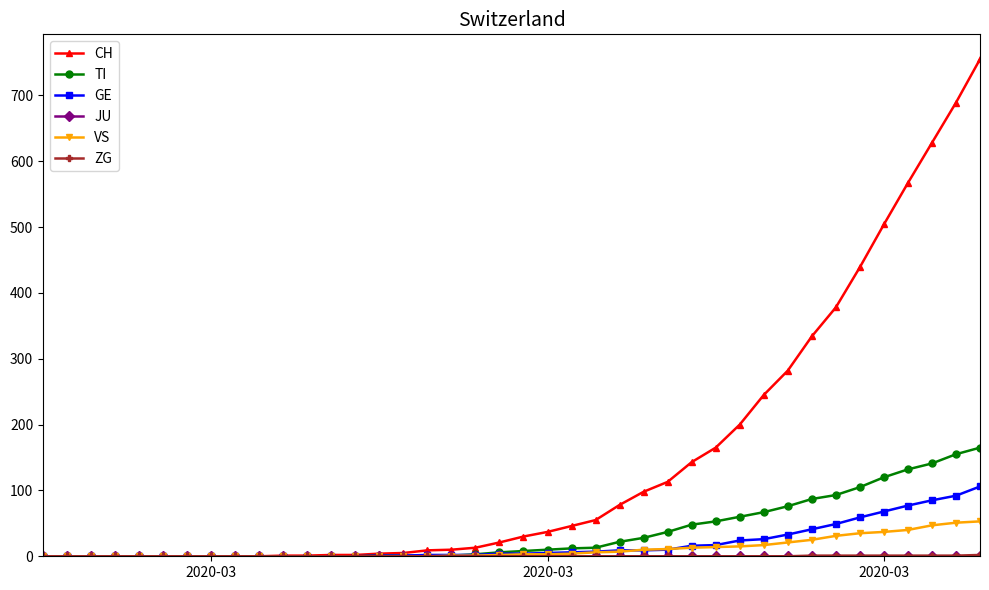

Does the chart display data point markers on the line(s)?

Yes